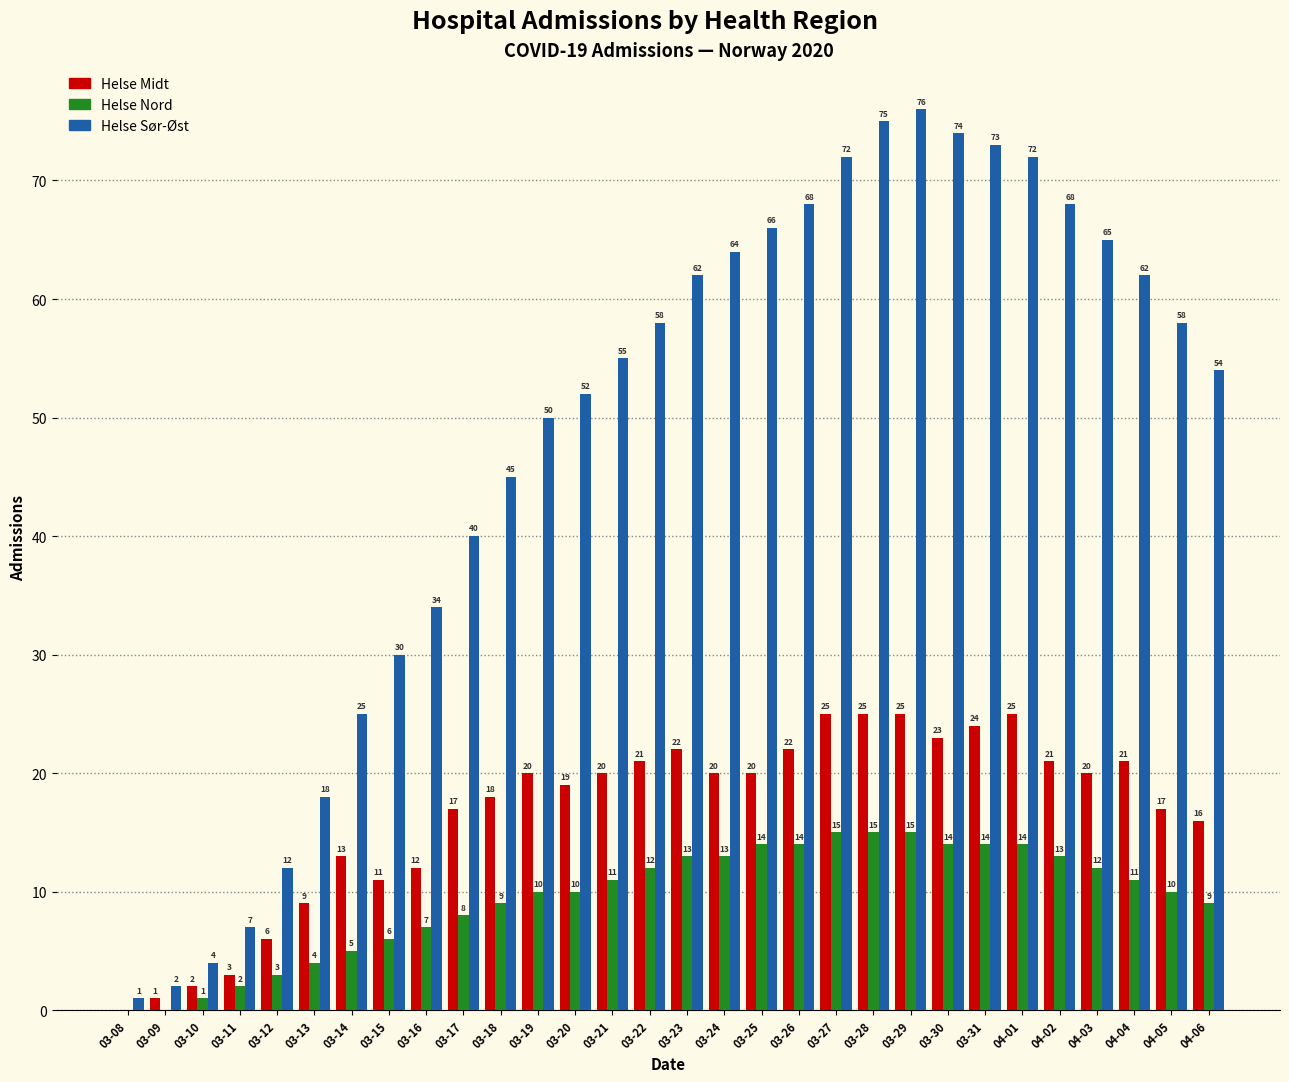

Is it true that Helse Sør-Øst equals 50 at 03-19?

True